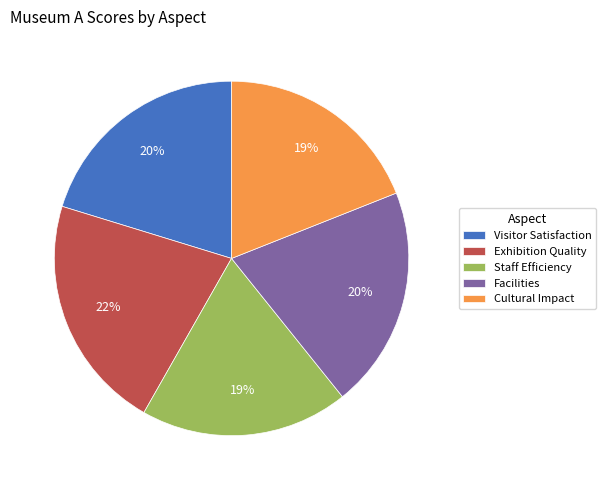

Between Visitor Satisfaction and Exhibition Quality, which is larger?

Exhibition Quality